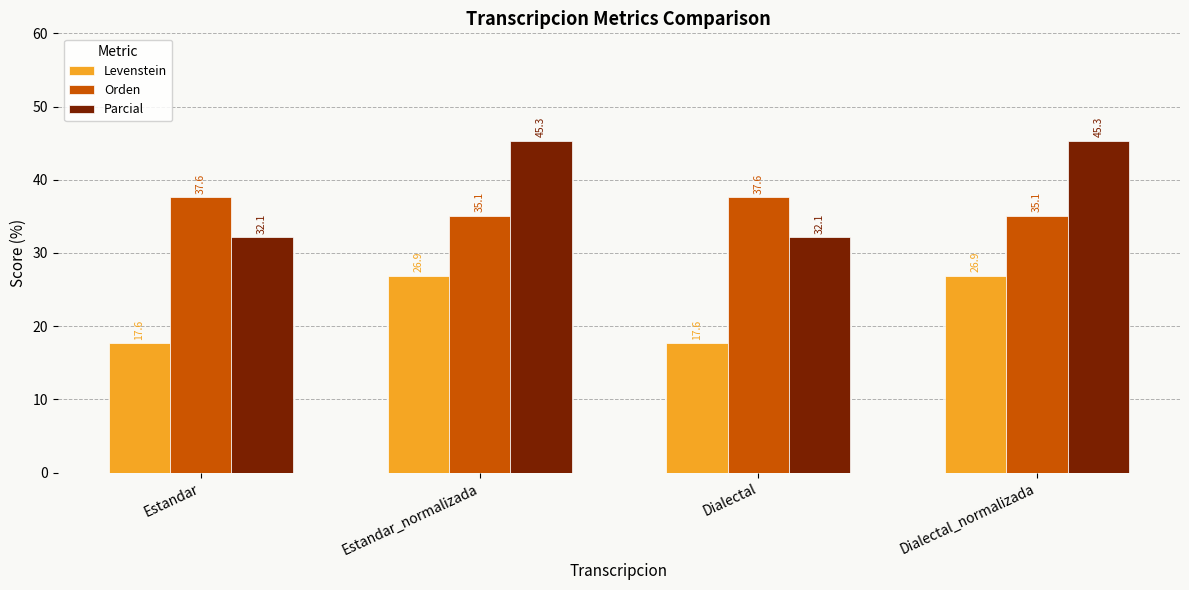

True or false: Parcial has a value of 54.0 at Estandar.

False